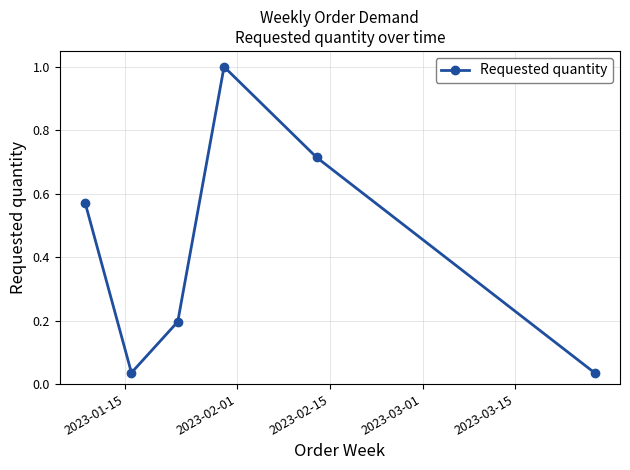

What is the maximum value shown in the chart?

1.0